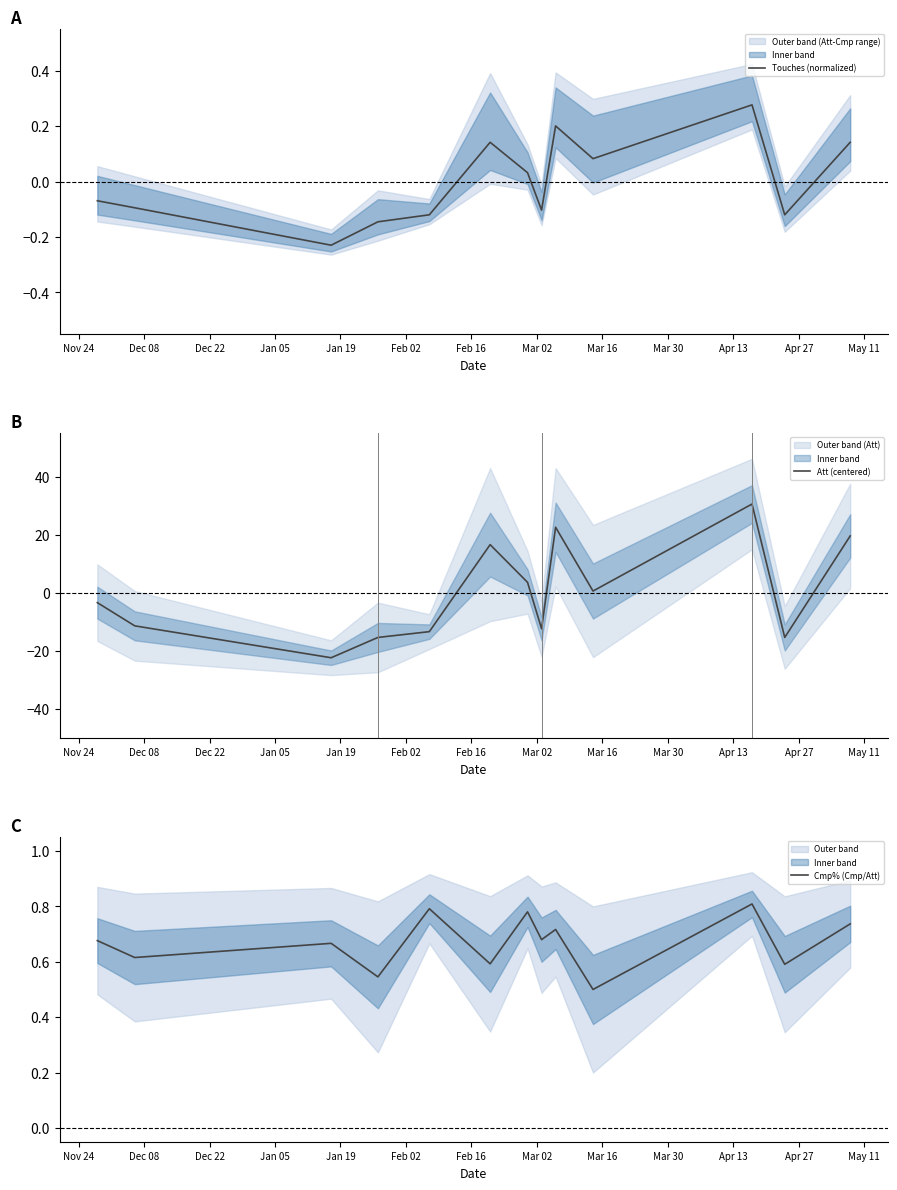

What is the spread (max minus min) of values at Jan 05?

15.9